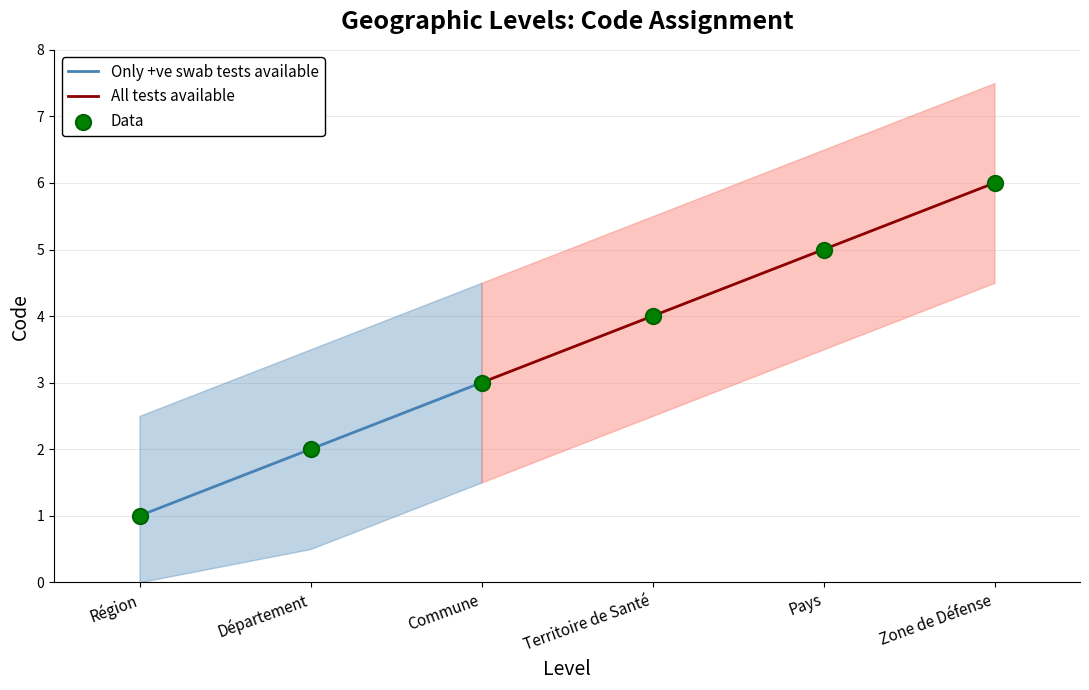

Read the Only +ve swab tests available value at Commune.

3